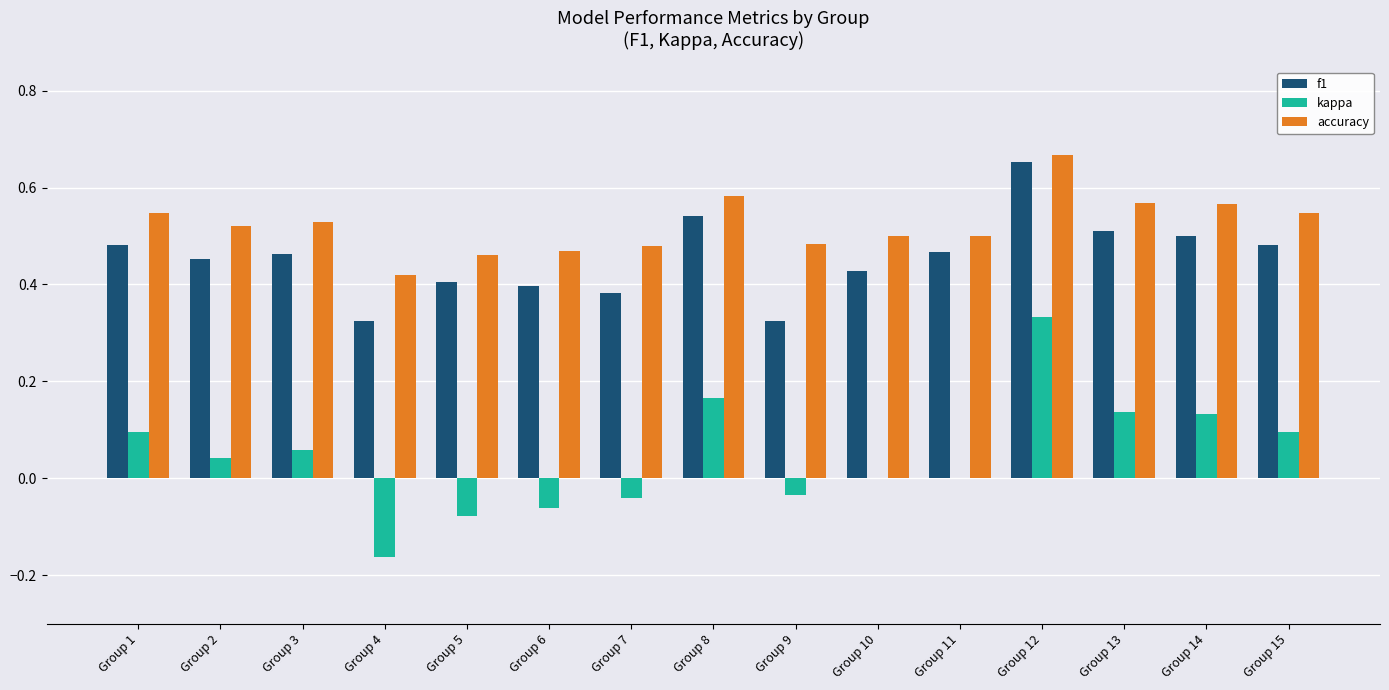

Is the value of kappa at Group 11 greater than the value of accuracy at Group 9?

No